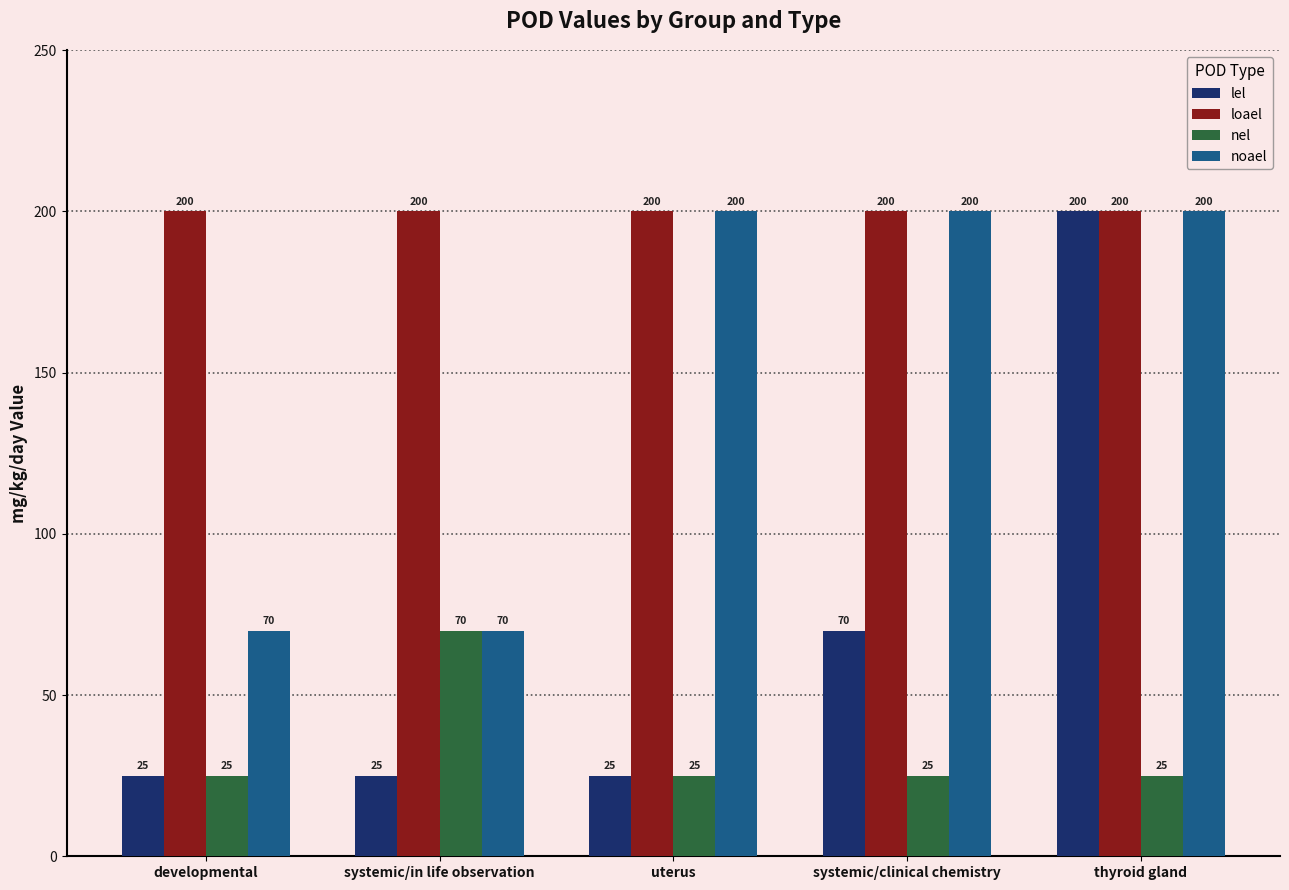

At which category is the sum across all series the highest?

thyroid gland